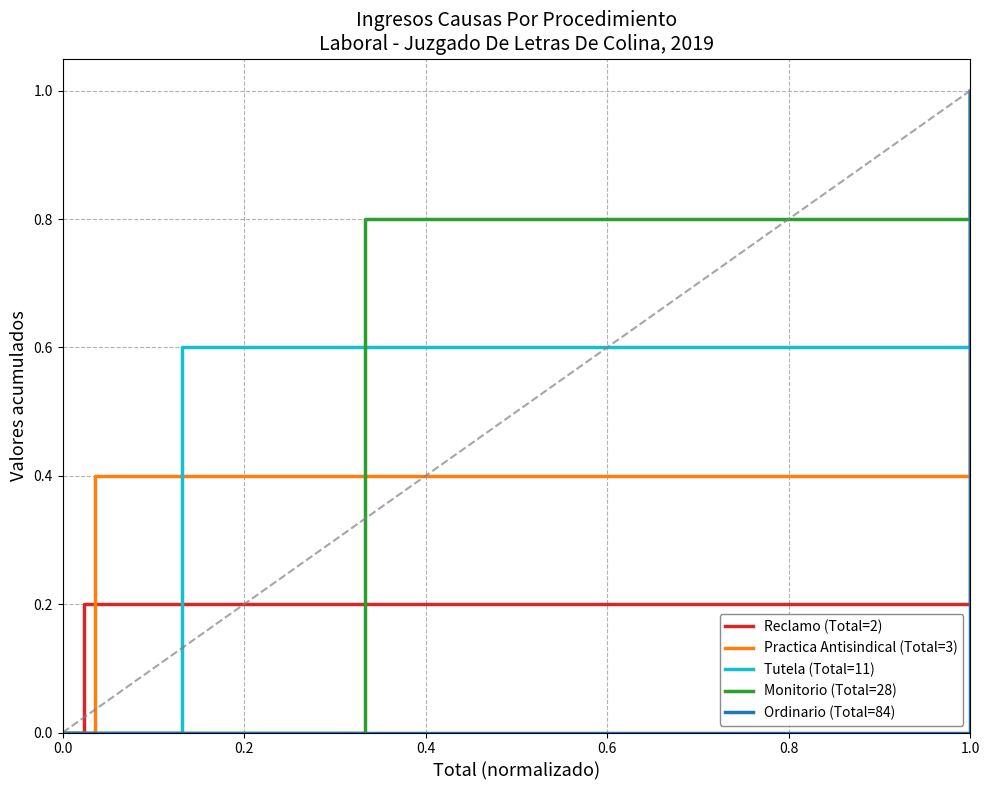

Is it true that Reclamo (Total=2) equals 1.0 at 1.0?

True